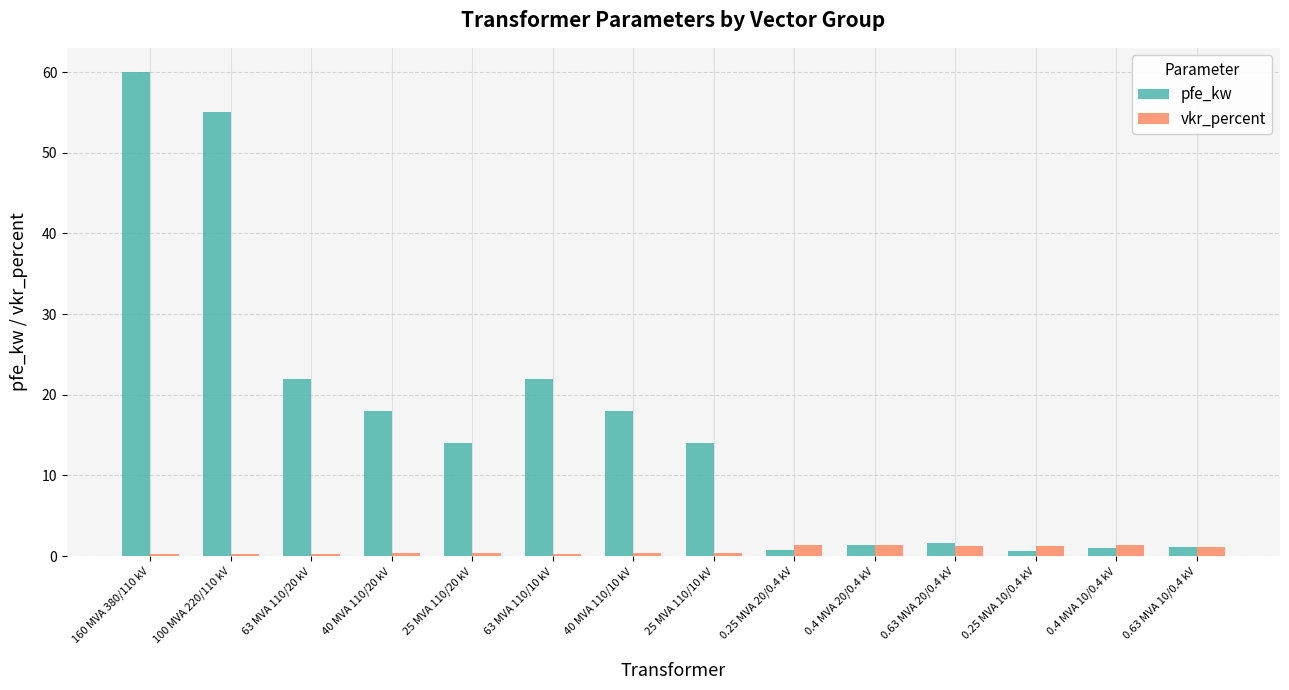

Between 25 MVA 110/20 kV and 0.63 MVA 10/0.4 kV, which series saw the biggest shift?

pfe_kw